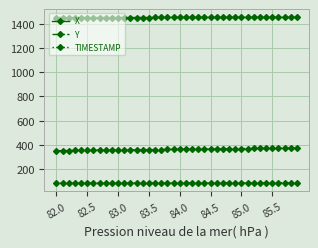

Rank the series by their maximum value, from highest to lowest.

X, Y, TIMESTAMP